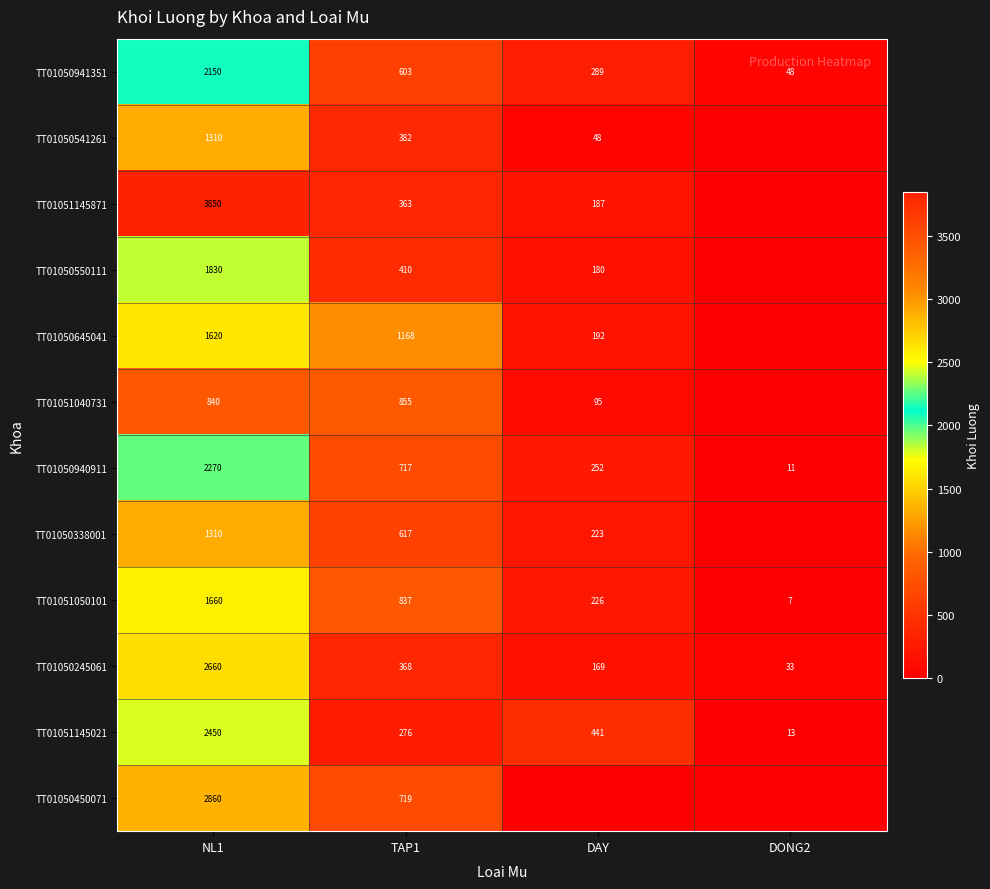

What is the difference between the TT01051145021 values at NL1 and TAP1?

2174